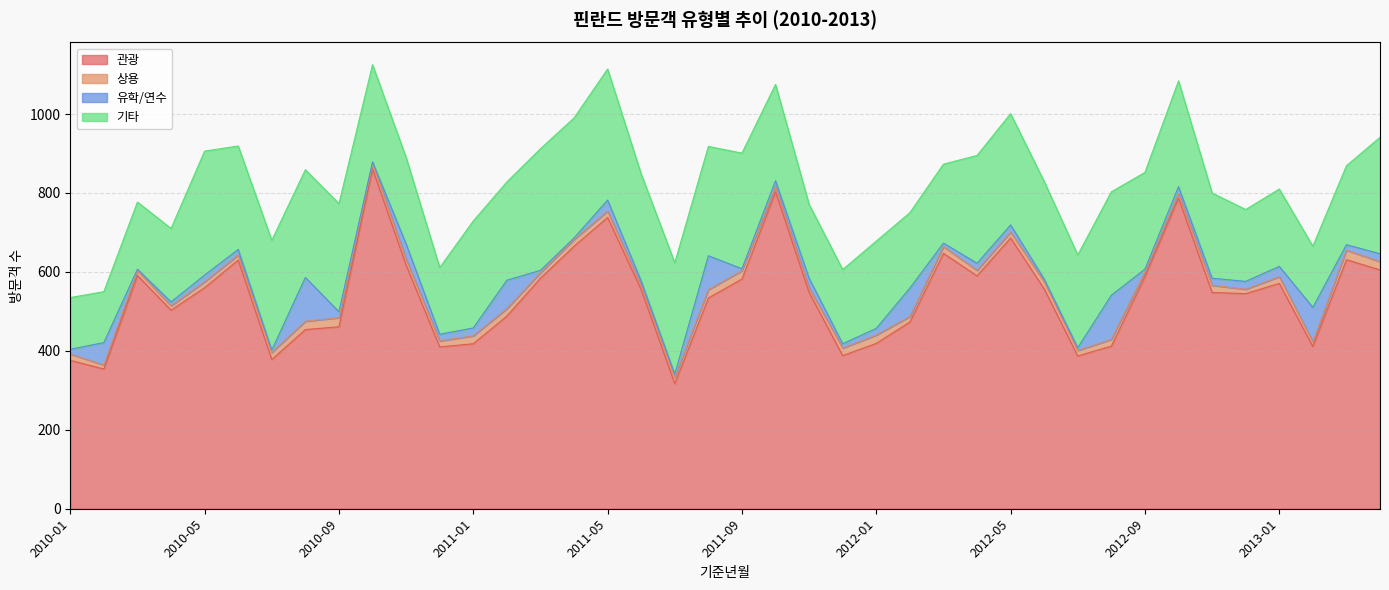

True or false: 기타 and 상용 cross at least once.

False